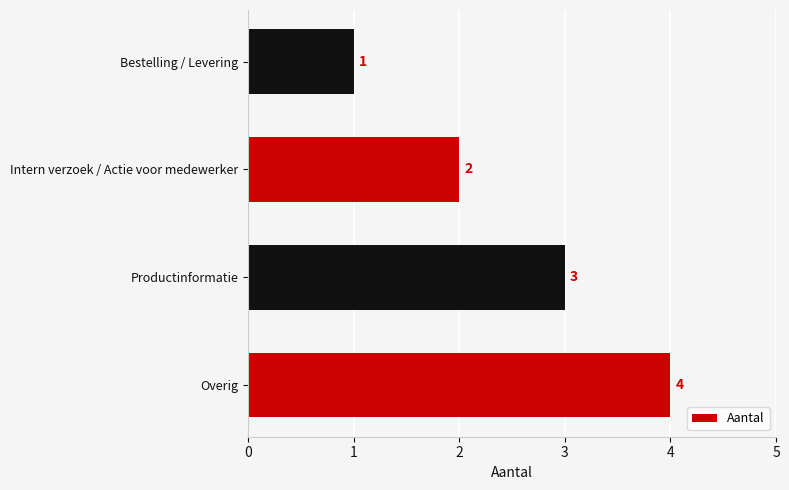

How many values are below 3?

2